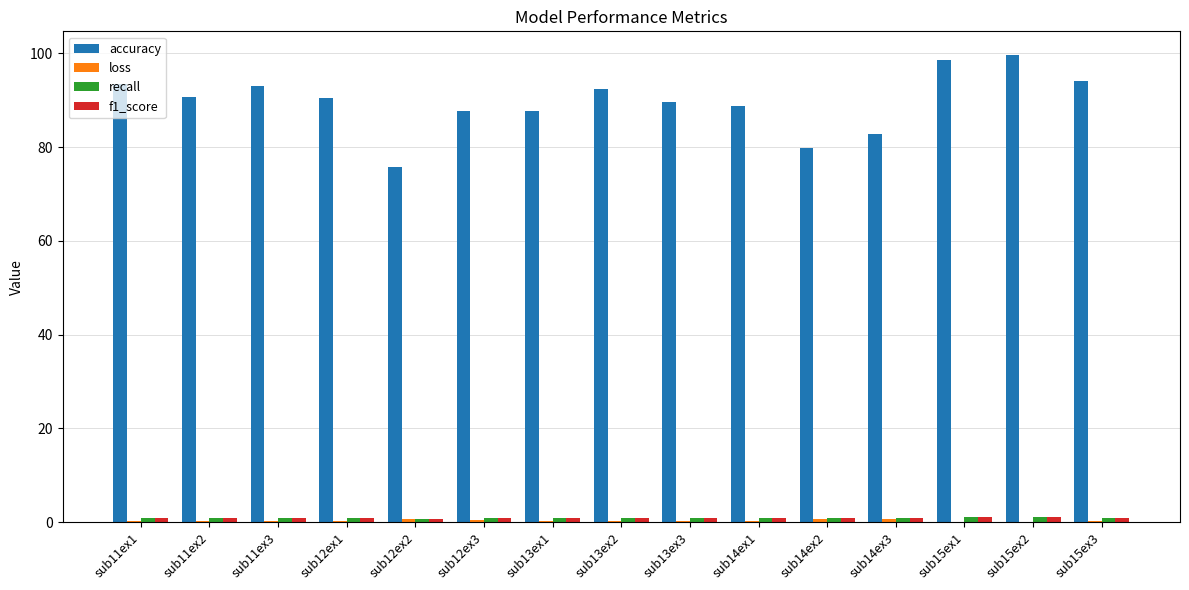

Which series changed the most between sub12ex2 and sub15ex2?

accuracy